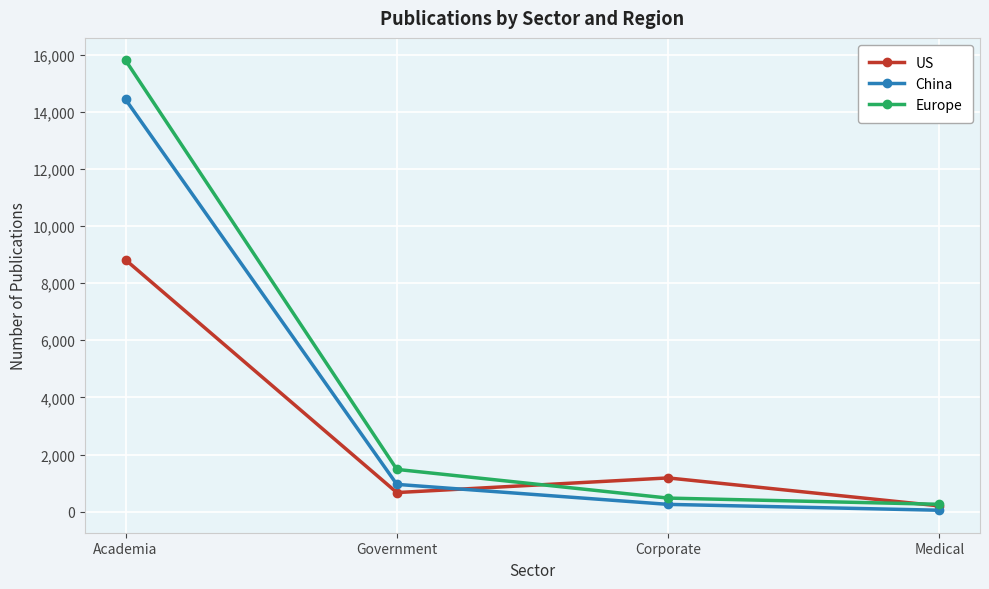

How many data points in US are less than 1183?

2